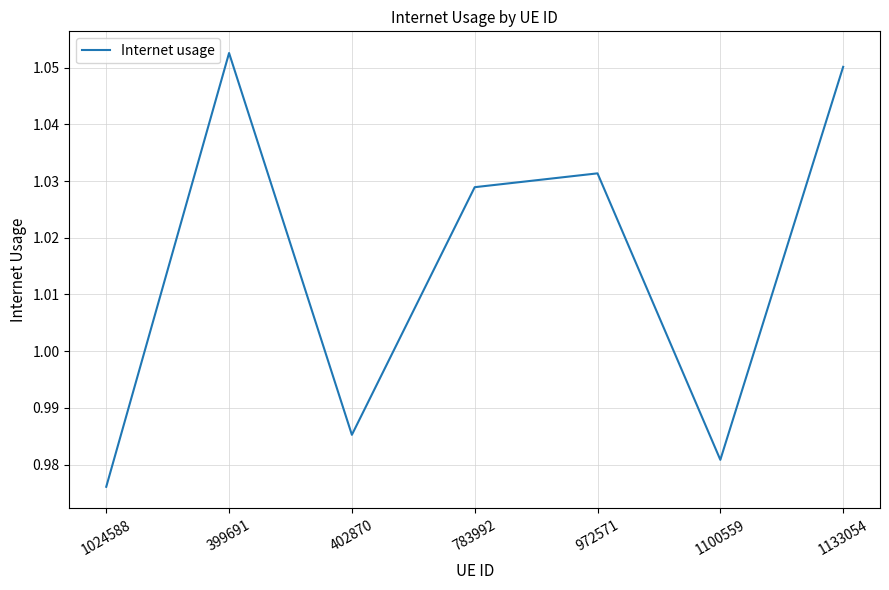

The chart shows a value of 1.3 at 1100559. True or false?

False